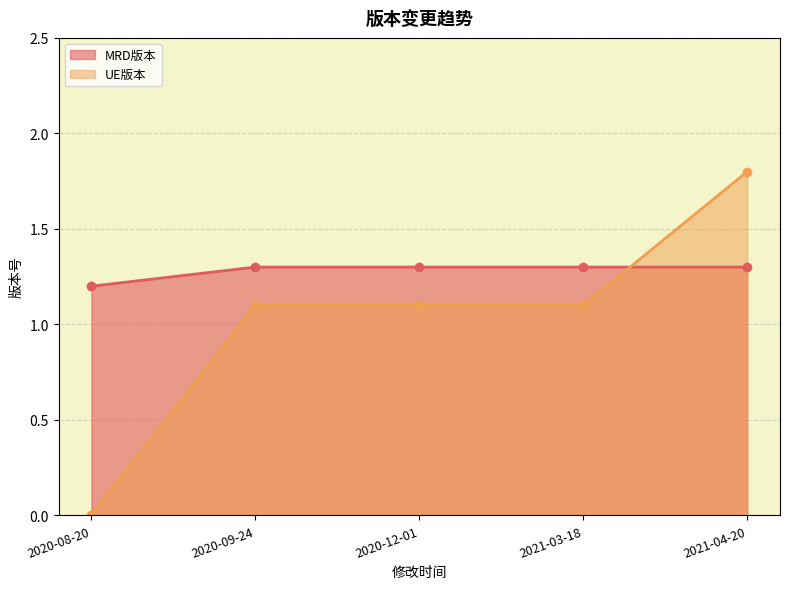

Between which two adjacent categories do UE版本_line and MRD版本_line first intersect?

2021-03-18 and 2021-04-20